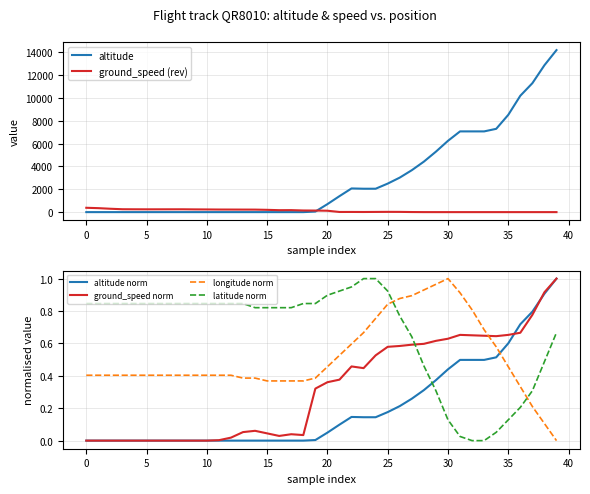

How many lines are shown in the chart?

6